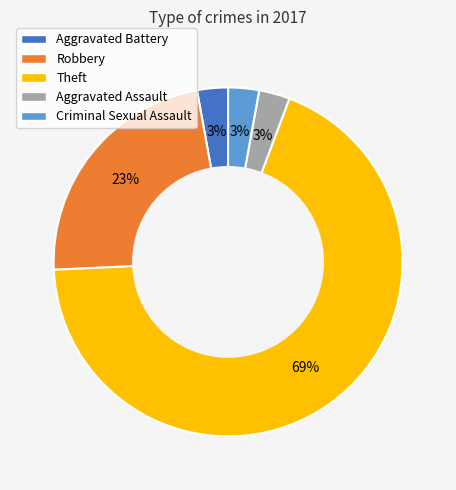

Which slice represents more than half of the pie?

Theft